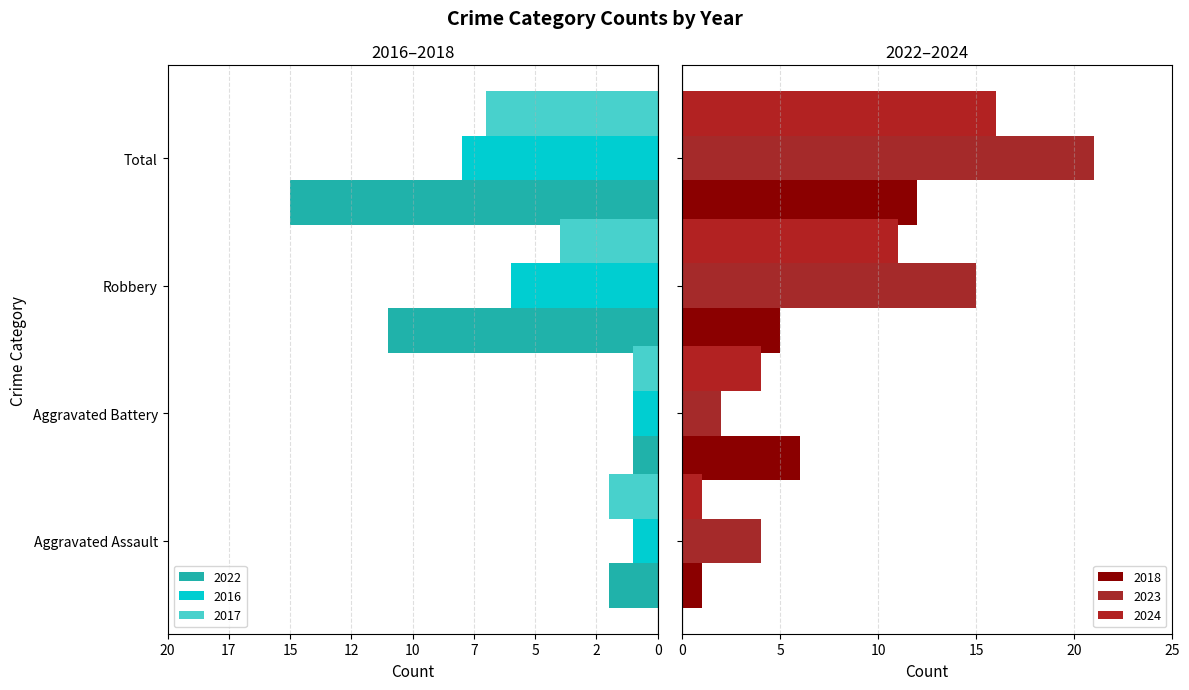

Reading left to right, extract all data points from this chart.

2022: Aggravated Assault=-2	Aggravated Battery=-1	Robbery=-11	Total=-15
2016: Aggravated Assault=-1	Aggravated Battery=-1	Robbery=-6	Total=-8
2017: Aggravated Assault=-2	Aggravated Battery=-1	Robbery=-4	Total=-7
2018: Aggravated Assault=1	Aggravated Battery=6	Robbery=5	Total=12
2023: Aggravated Assault=4	Aggravated Battery=2	Robbery=15	Total=21
2024: Aggravated Assault=1	Aggravated Battery=4	Robbery=11	Total=16